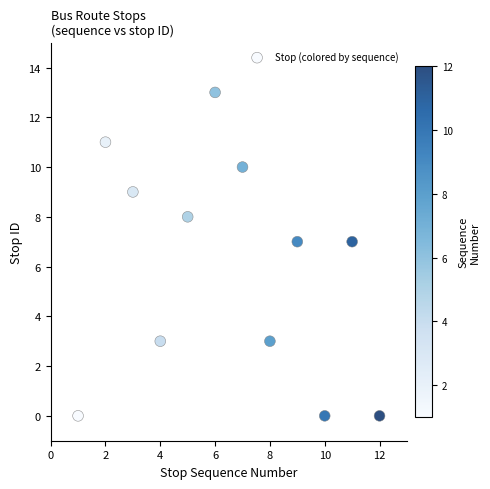

What is the average Y value?

6